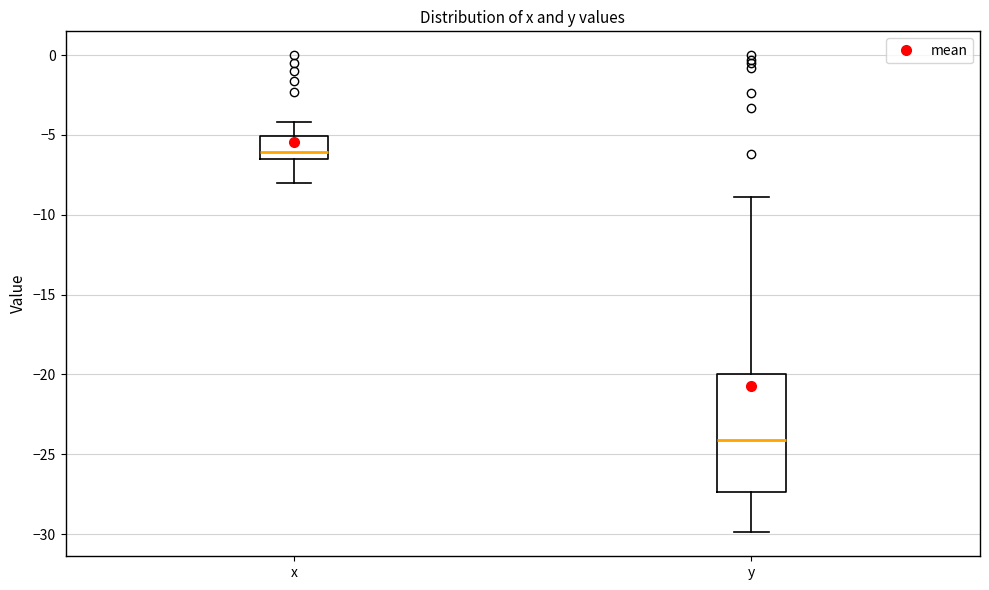

Where is the lower edge of the box for y on the y-axis? The values are not printed on the chart, so give them approximately, as read against the axis.

-27.5